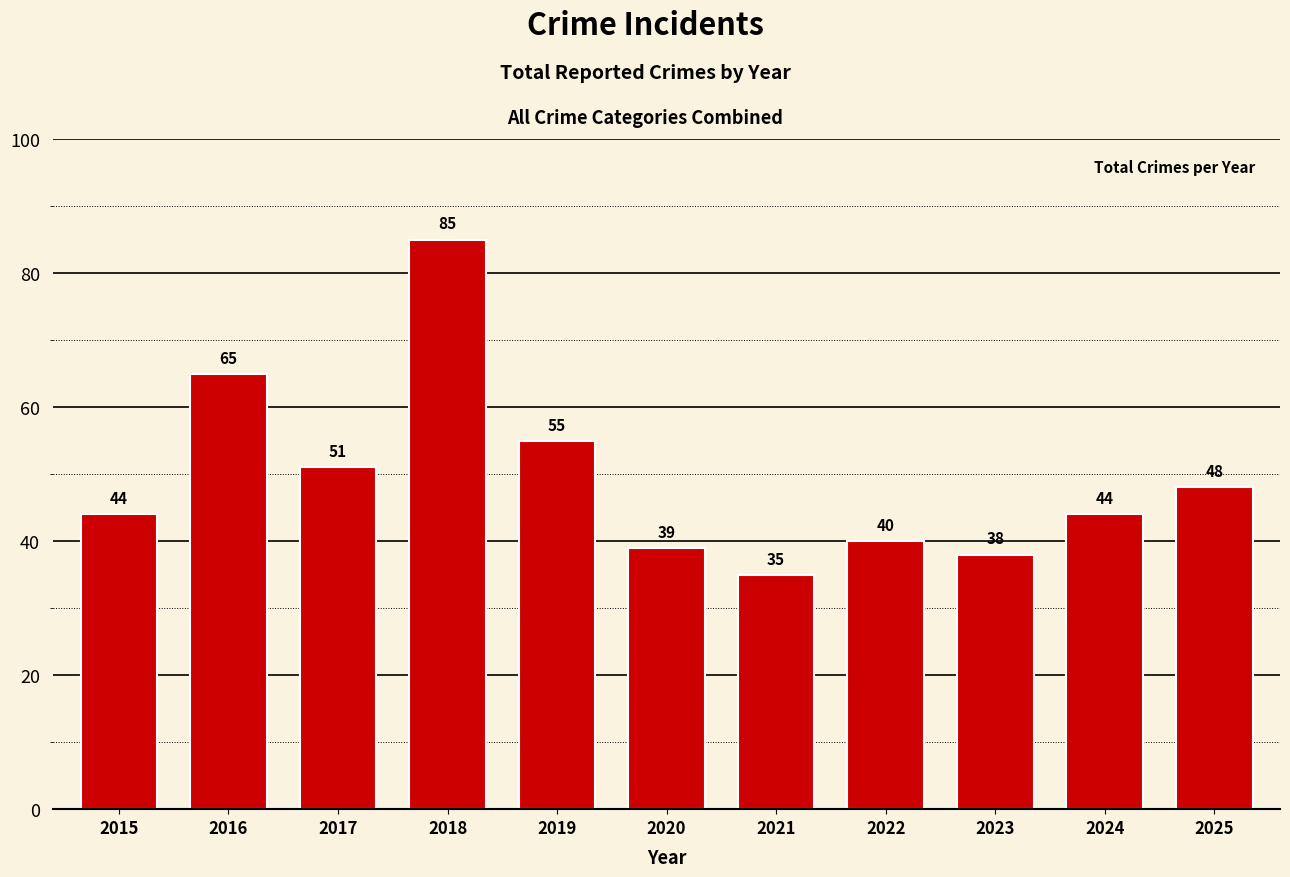

What is the value of the 8th bar from the left?

40